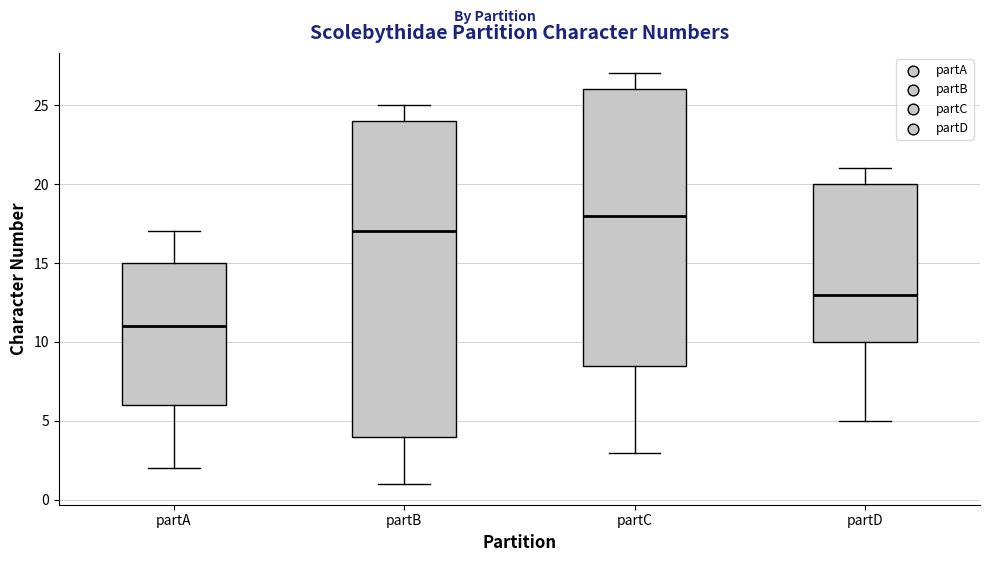

Reading left to right, read every box against the y-axis: the position of its median line, the range the box covers, and the ends of its whiskers. The values are not printed on the chart, so give them approximately, as read against the axis.

partA: median 11.0, box 6.0 to 15.0, whiskers 2.0 to 17.0
partB: median 17.0, box 4.0 to 24.0, whiskers 1.0 to 25.0
partC: median 18.0, box 8.5 to 26.0, whiskers 3.0 to 27.0
partD: median 13.0, box 10.0 to 20.0, whiskers 5.0 to 21.0